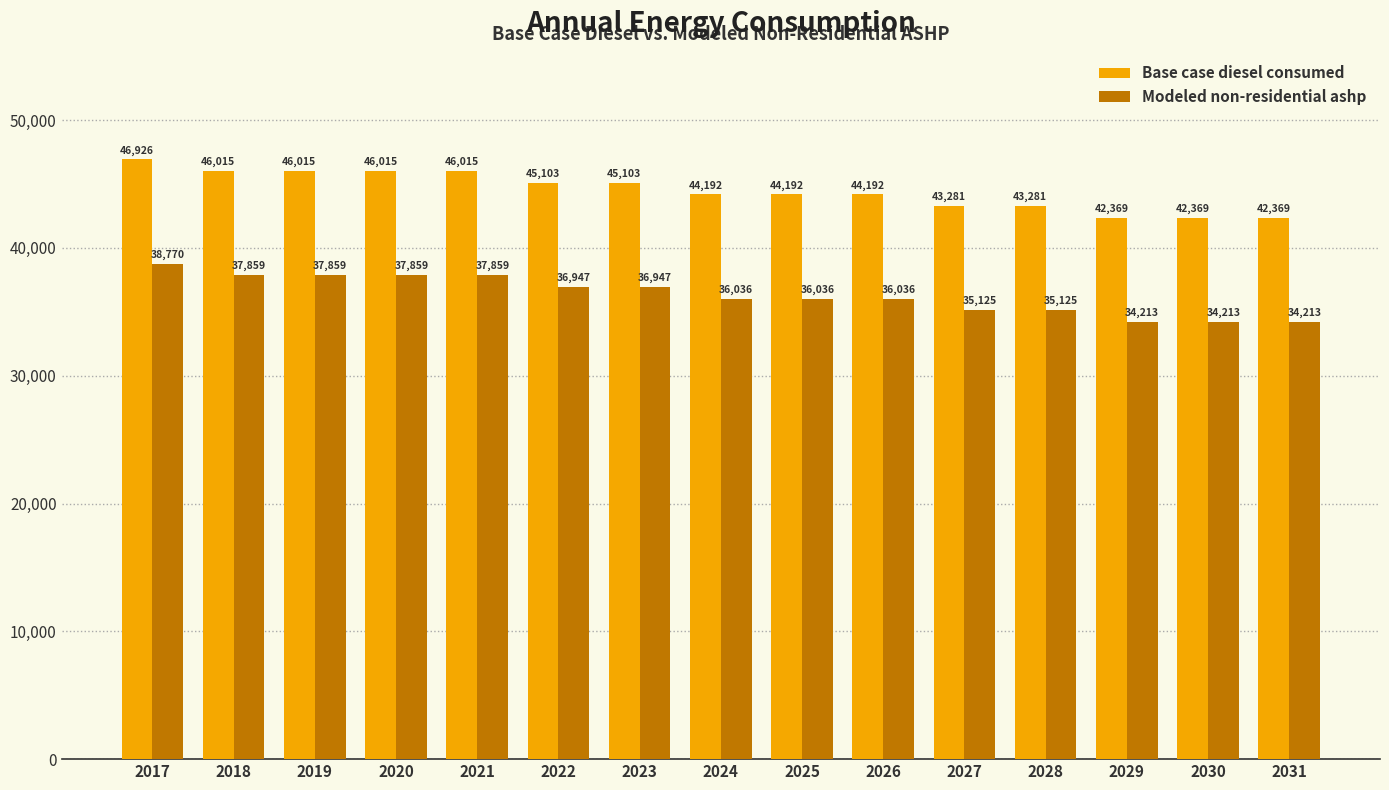

How many bars are there in each group?

2